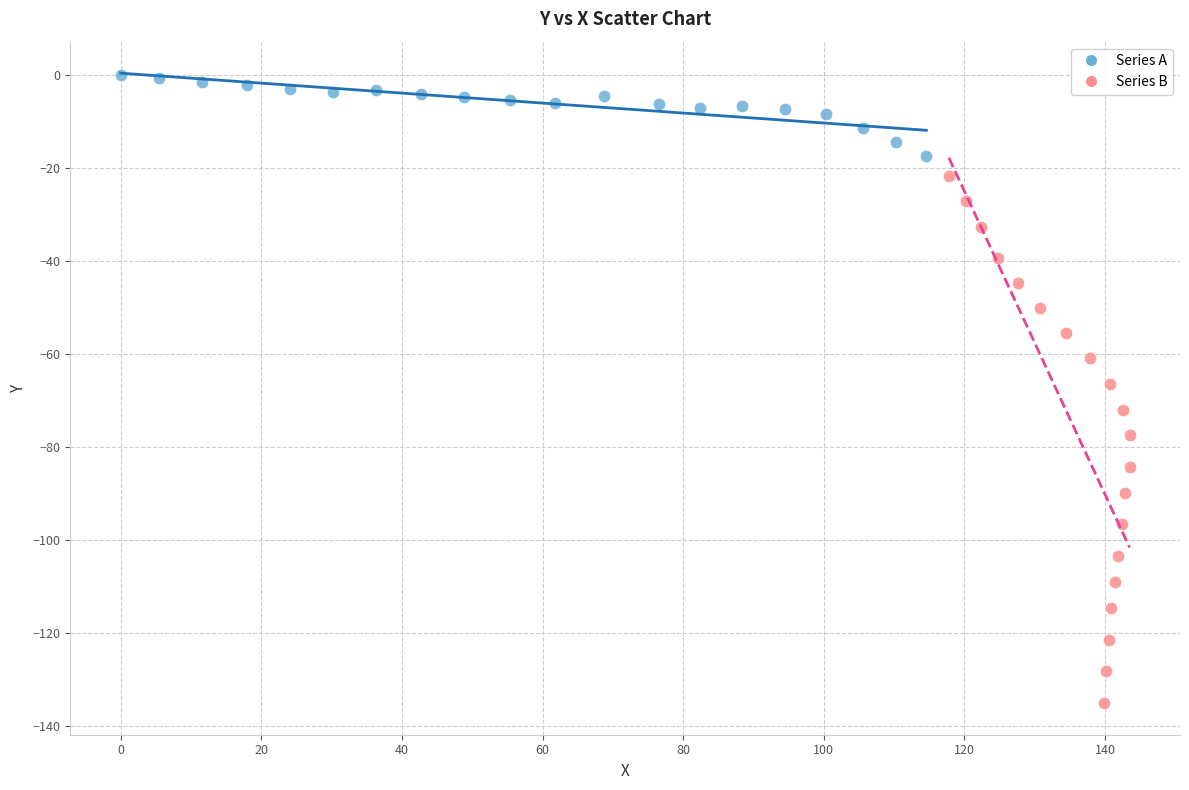

Which series contains the lowest Y value?

Series B